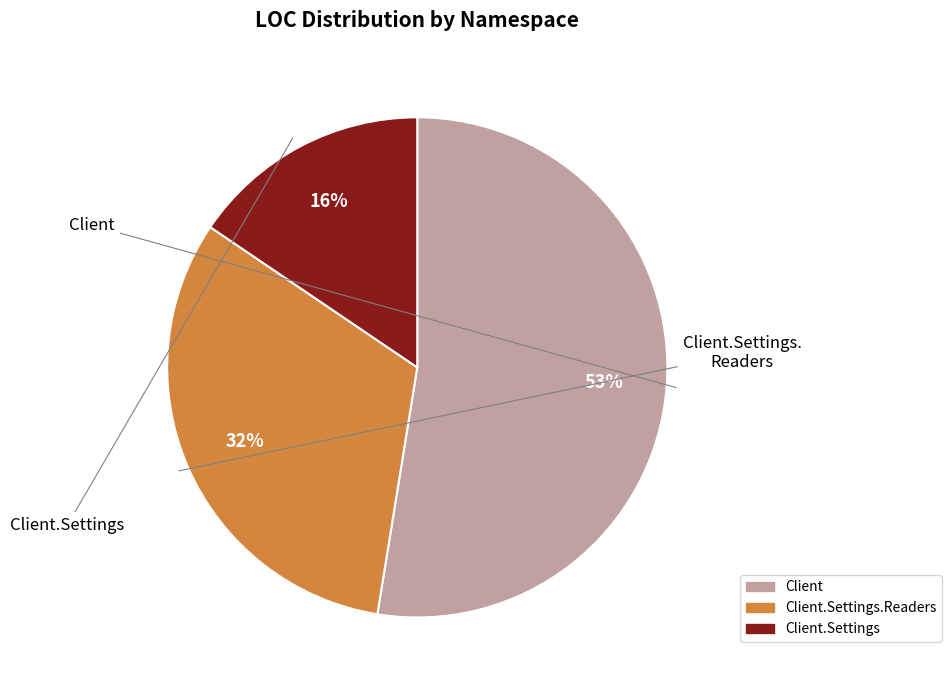

To the nearest percent, what is the difference between the largest and smallest slice percentages?

37%